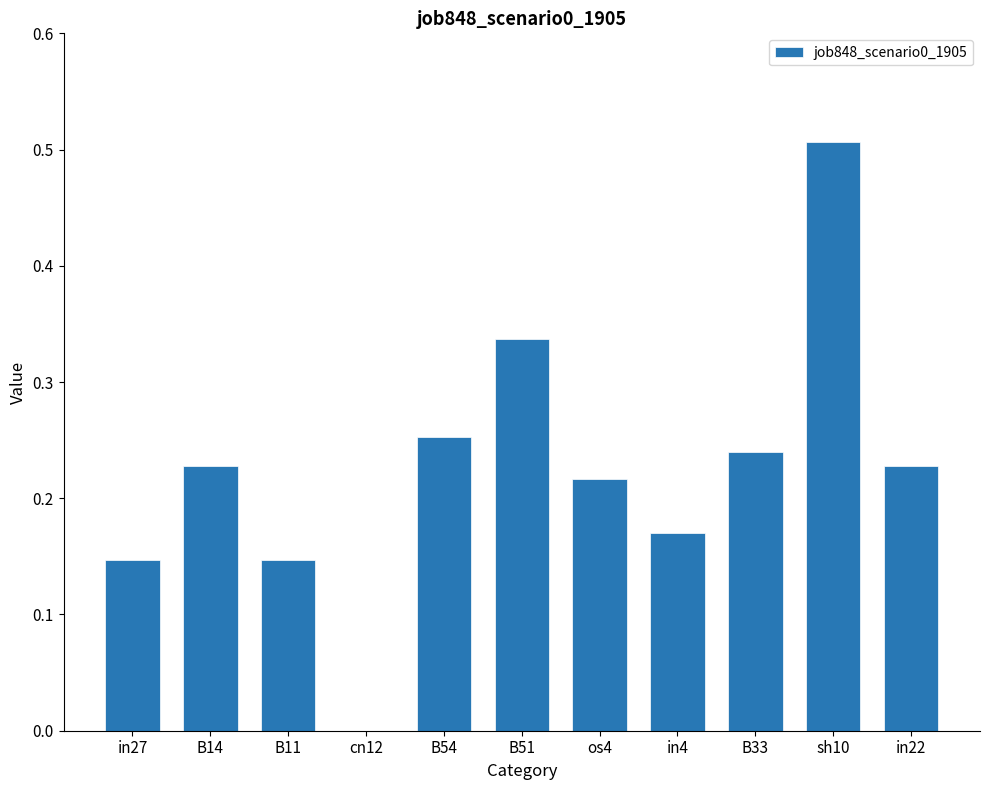

Which label corresponds to the largest value in the chart?

sh10